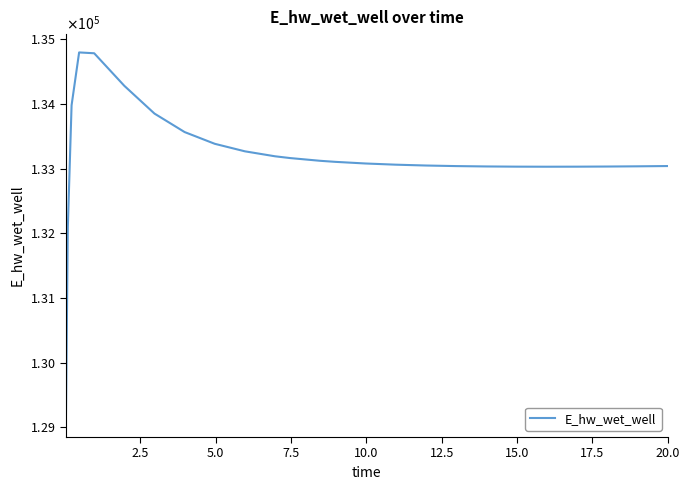

How many data points are less than 133078?

13